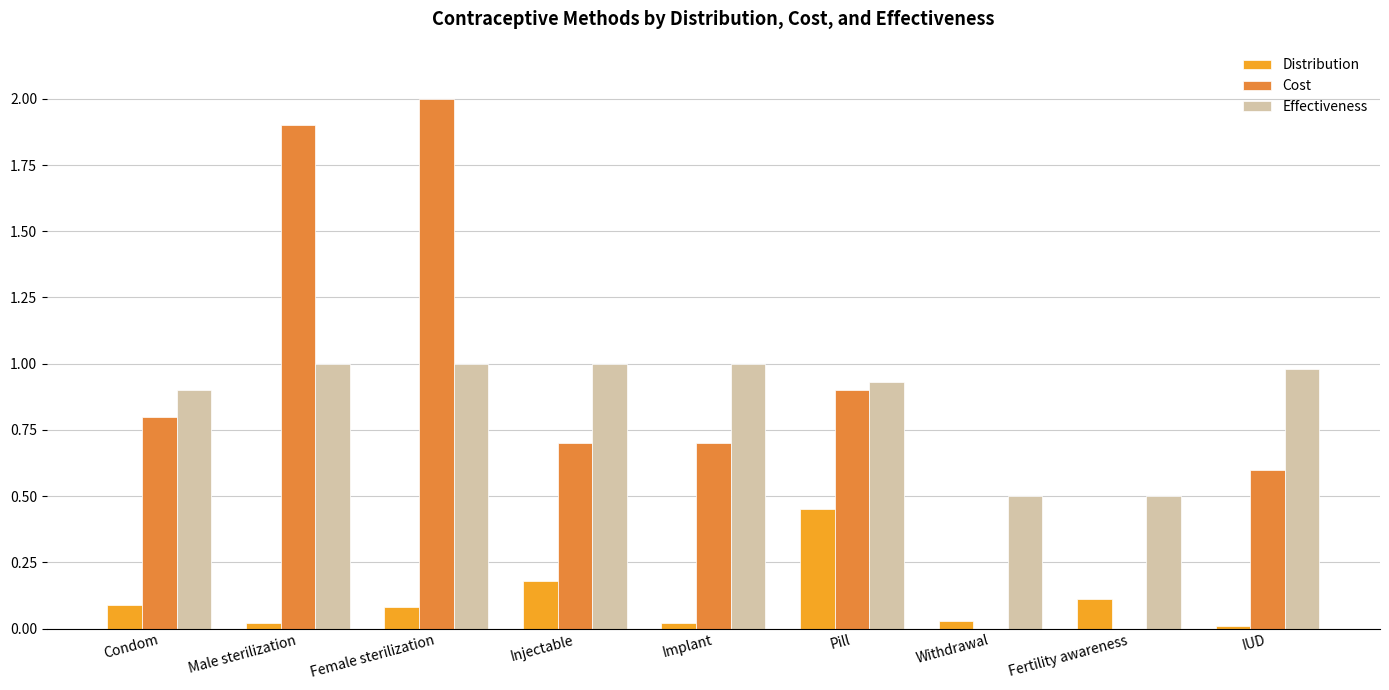

Between Condom and Female sterilization, which series saw the biggest shift?

Cost